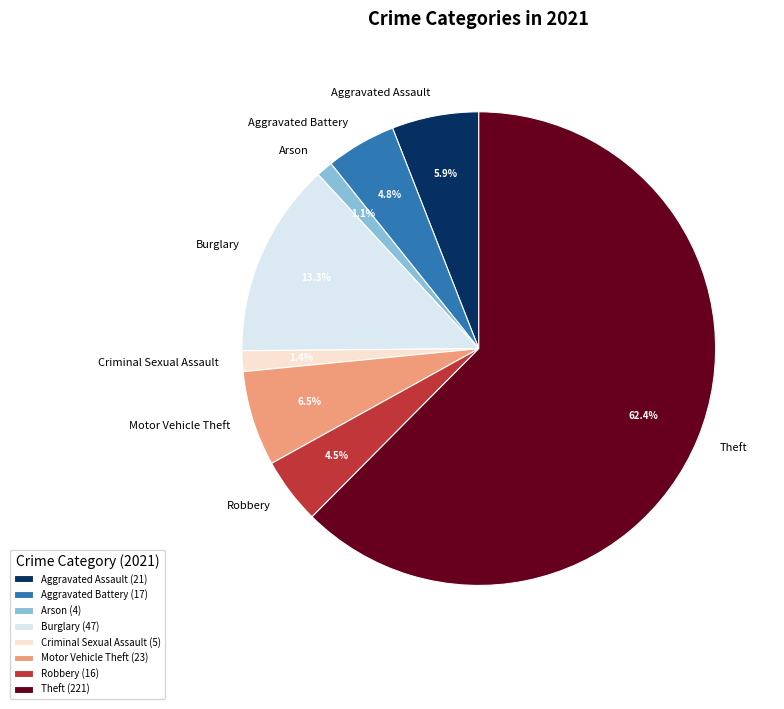

What is the largest slice in the pie chart?

Theft